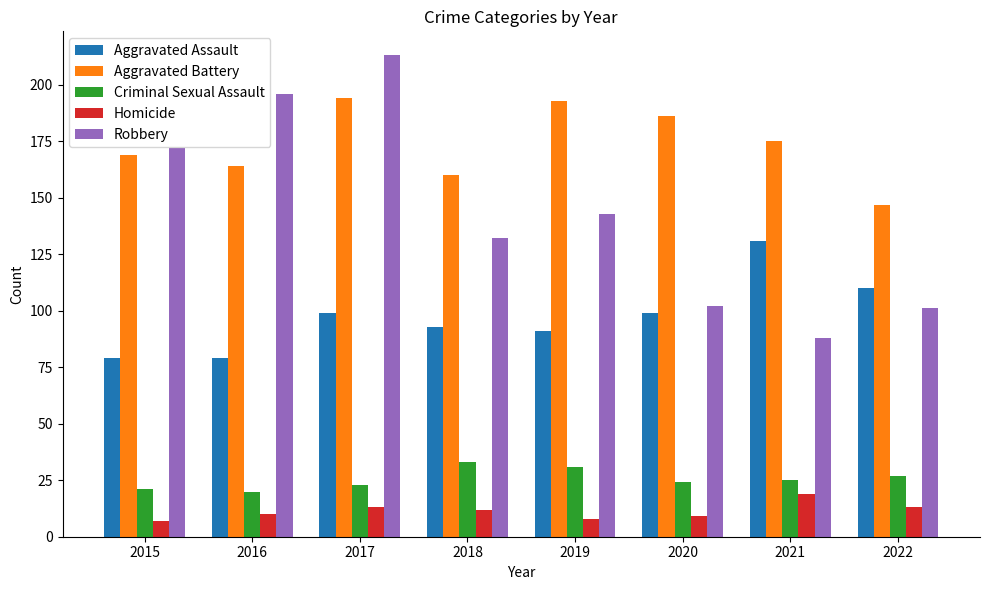

Which label corresponds to the largest value in the chart?

2017